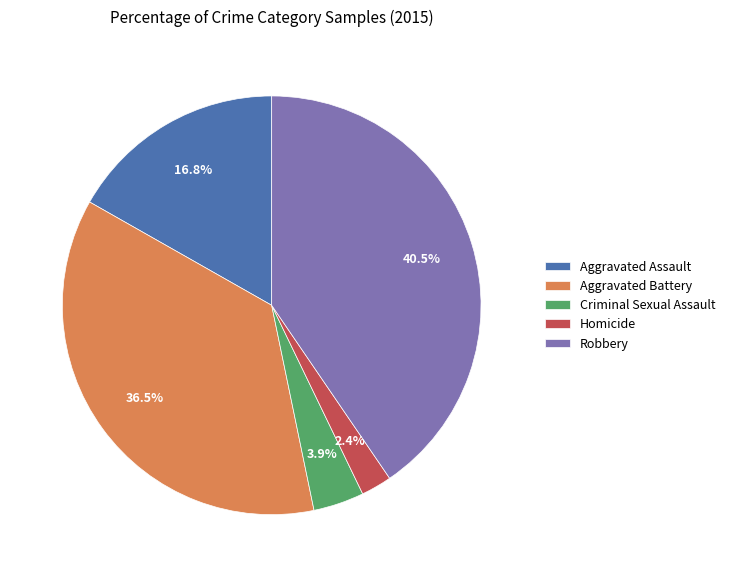

What is the smallest slice in the pie chart?

Homicide